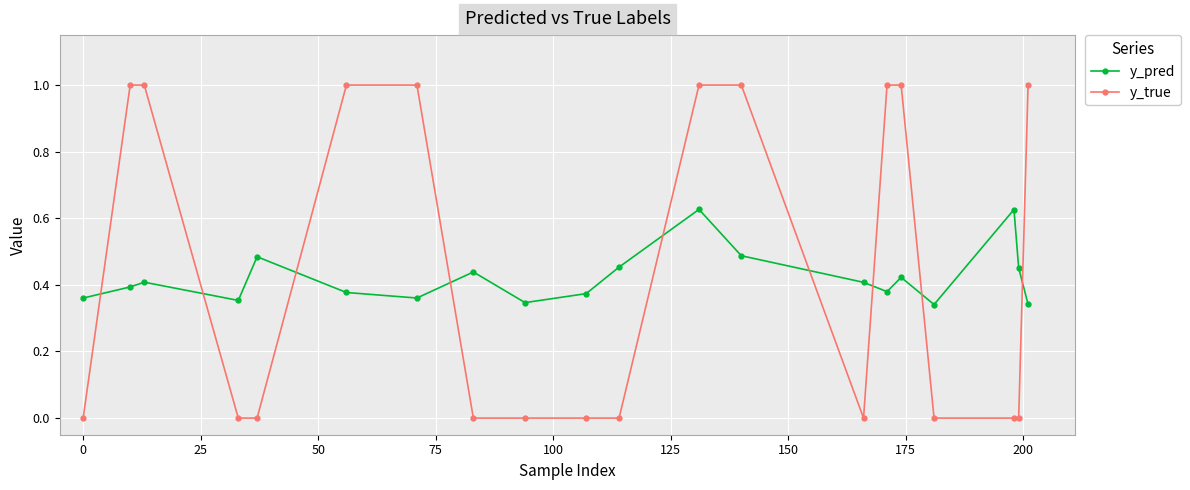

Count the y_true values in the range 0 to 1.

20